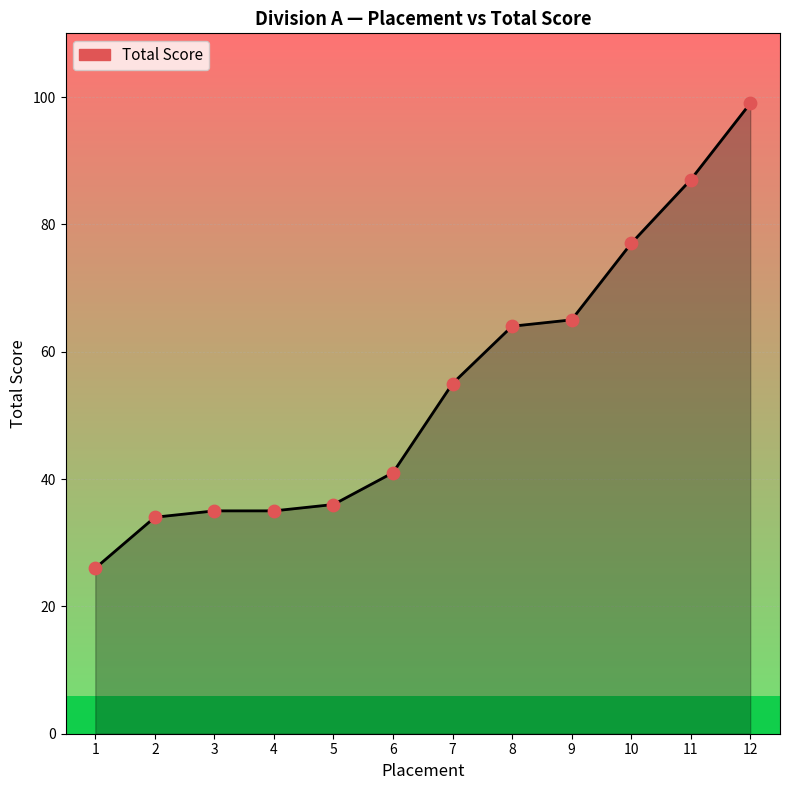

What is the ratio of the value at 1 to the value at 8?

0.4